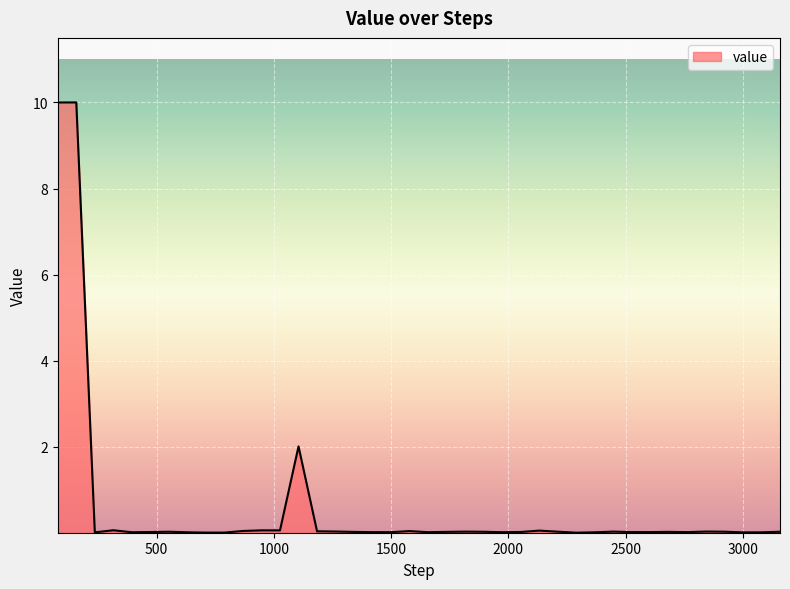

Count the number of categories in the chart.

40